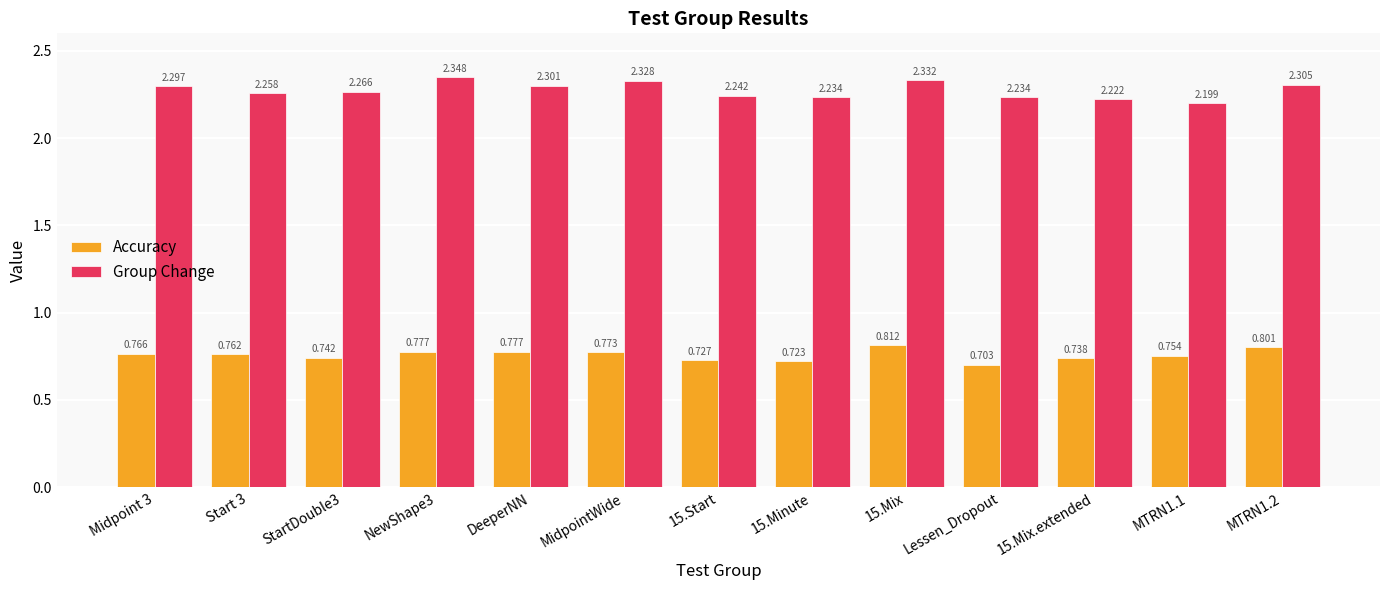

What is the label of the 13th bar from the right?

Midpoint 3